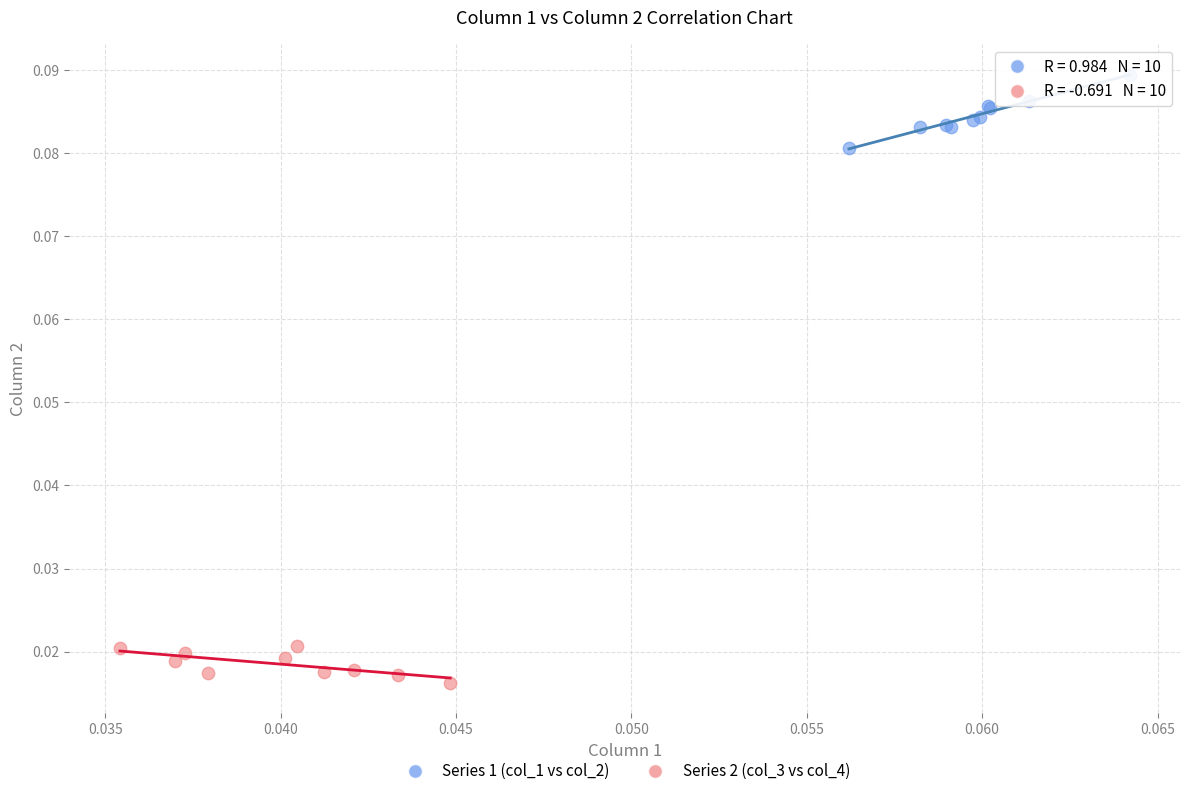

Which series reaches the minimum Y coordinate?

Series 2 (col_3 vs col_4)